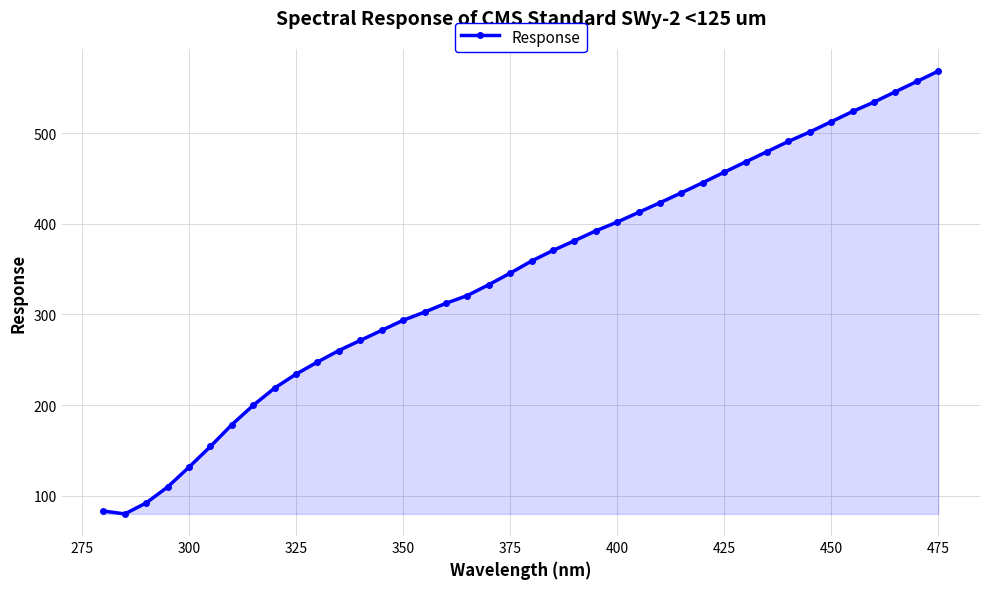

What is the sum of all values?

13707.6